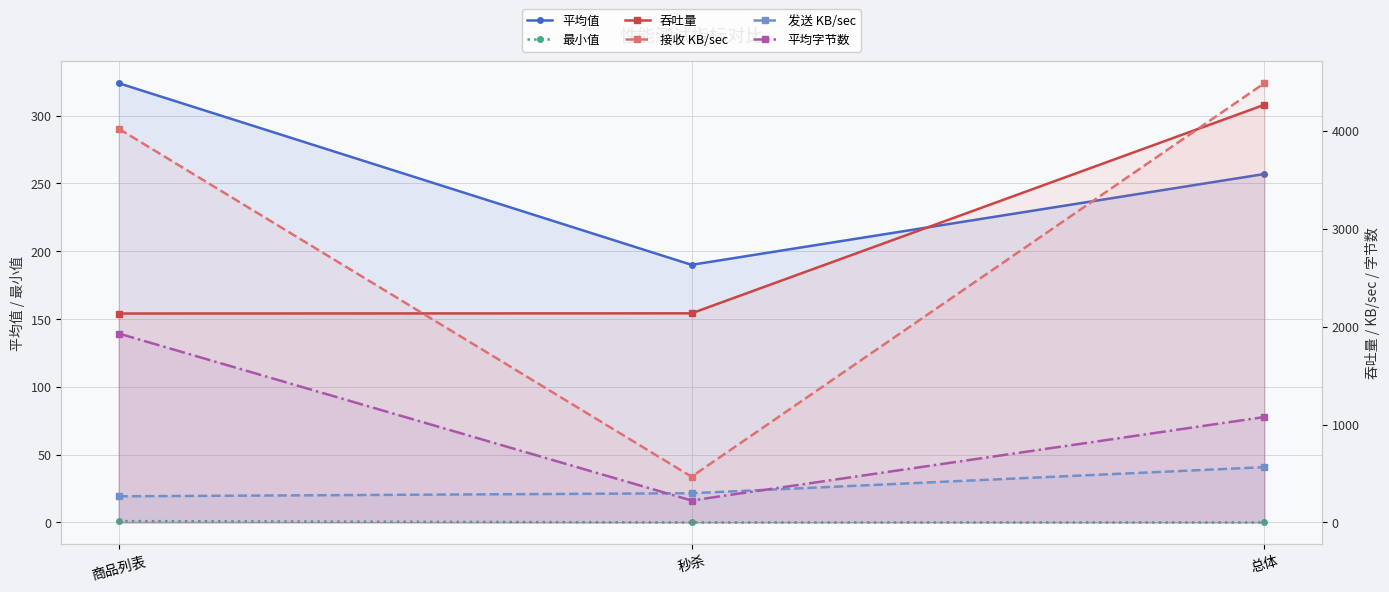

What is the value of the 平均字节数 point at the 3rd from the left?

1077.0